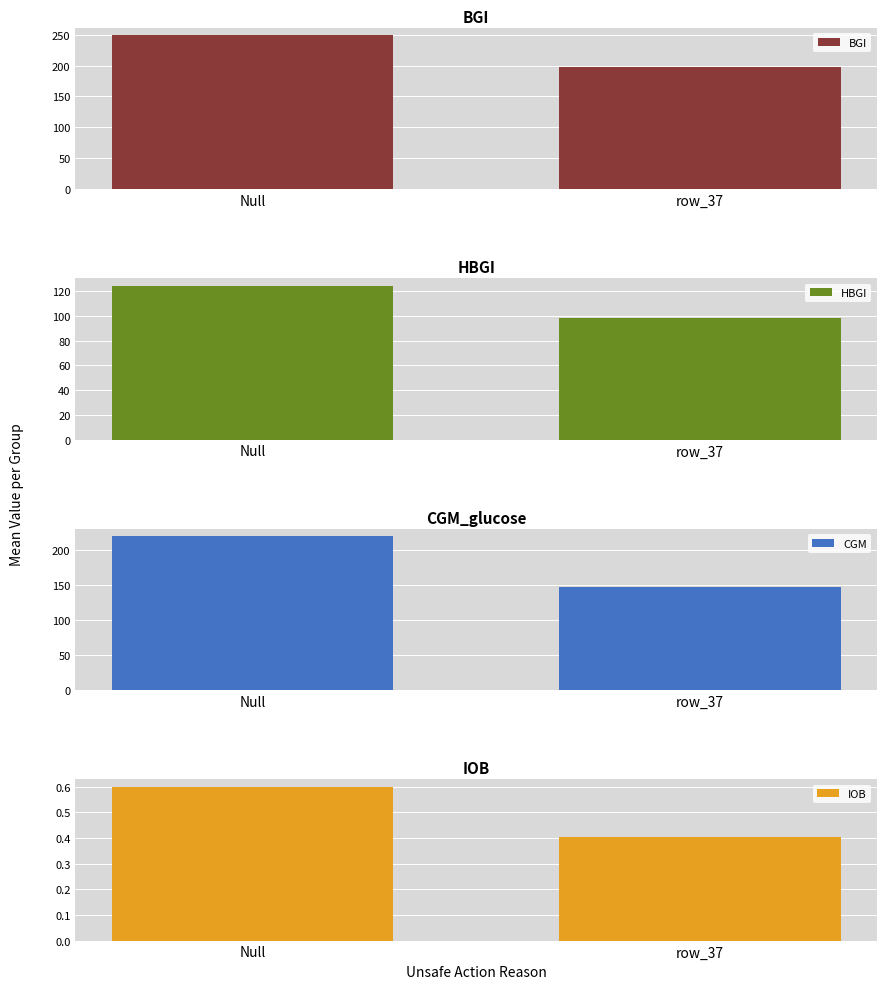

What is the total value across all series at Null?

593.2